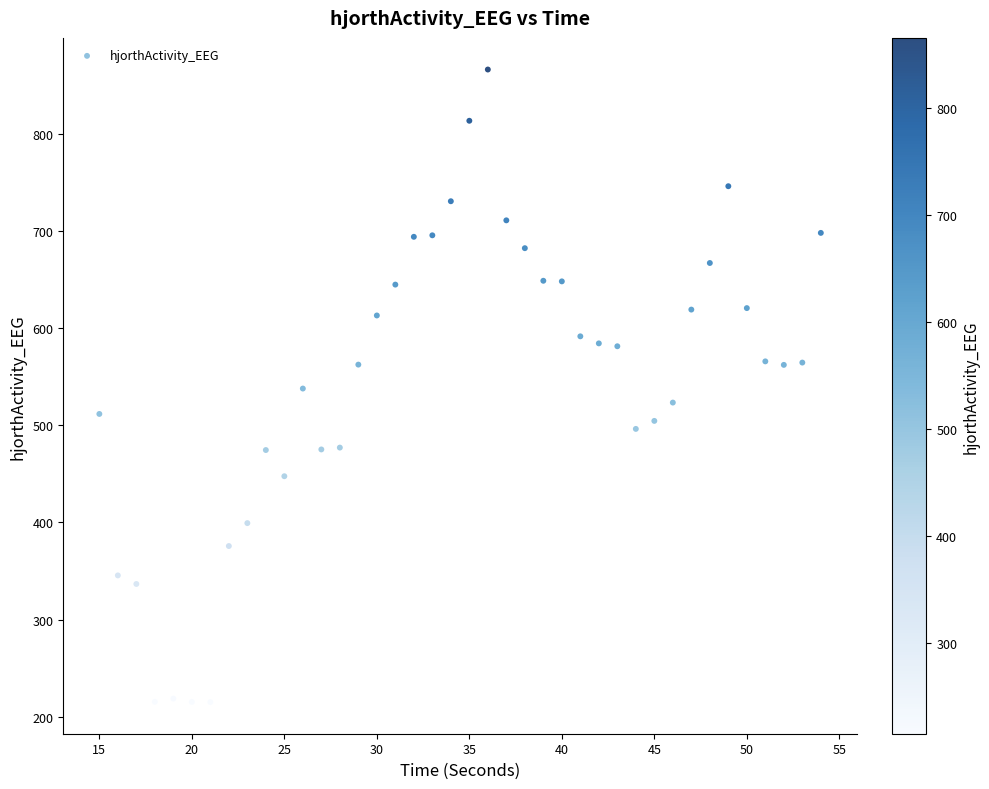

What is the range of Y values (max minus min)?

650.6